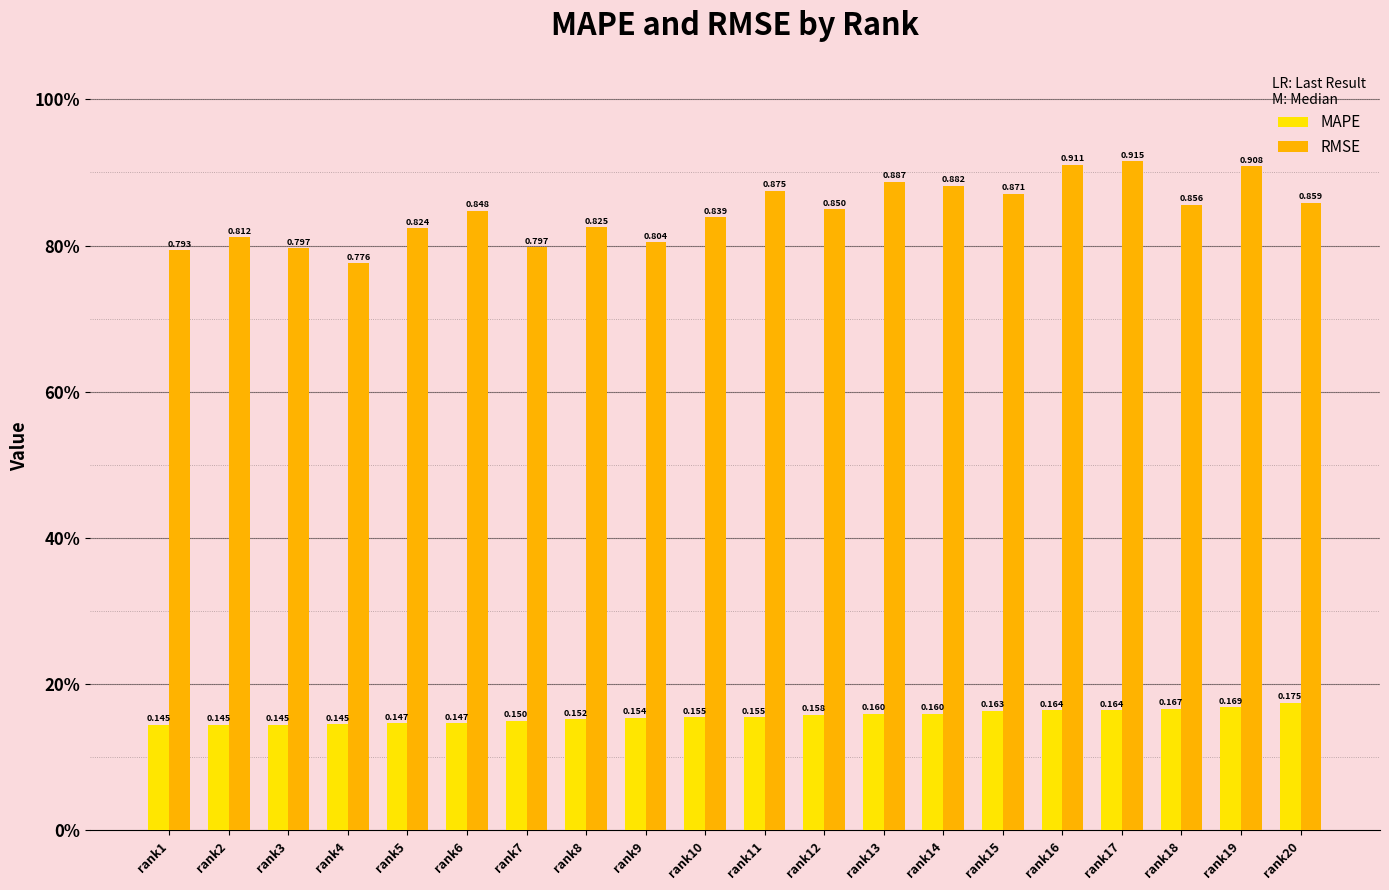

The value of MAPE at rank3 is 0.1. True or false?

True